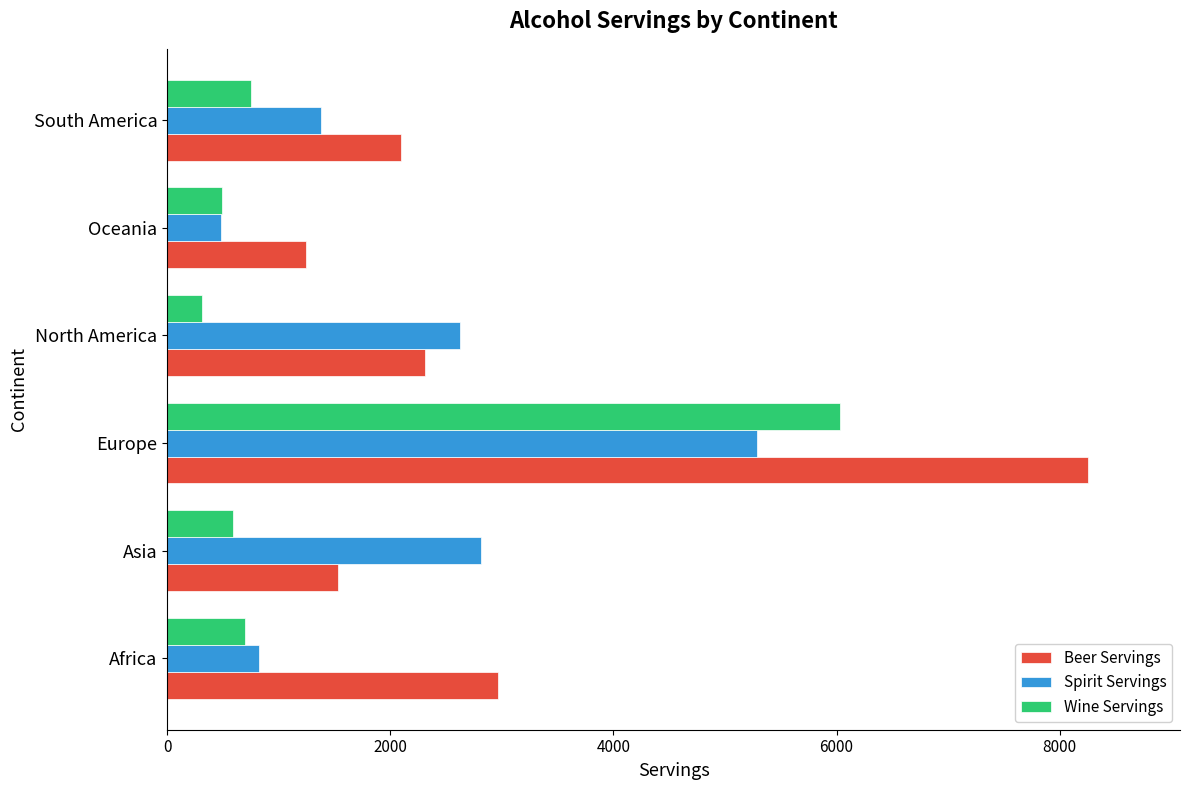

Which series has the largest range (max minus min)?

Beer Servings